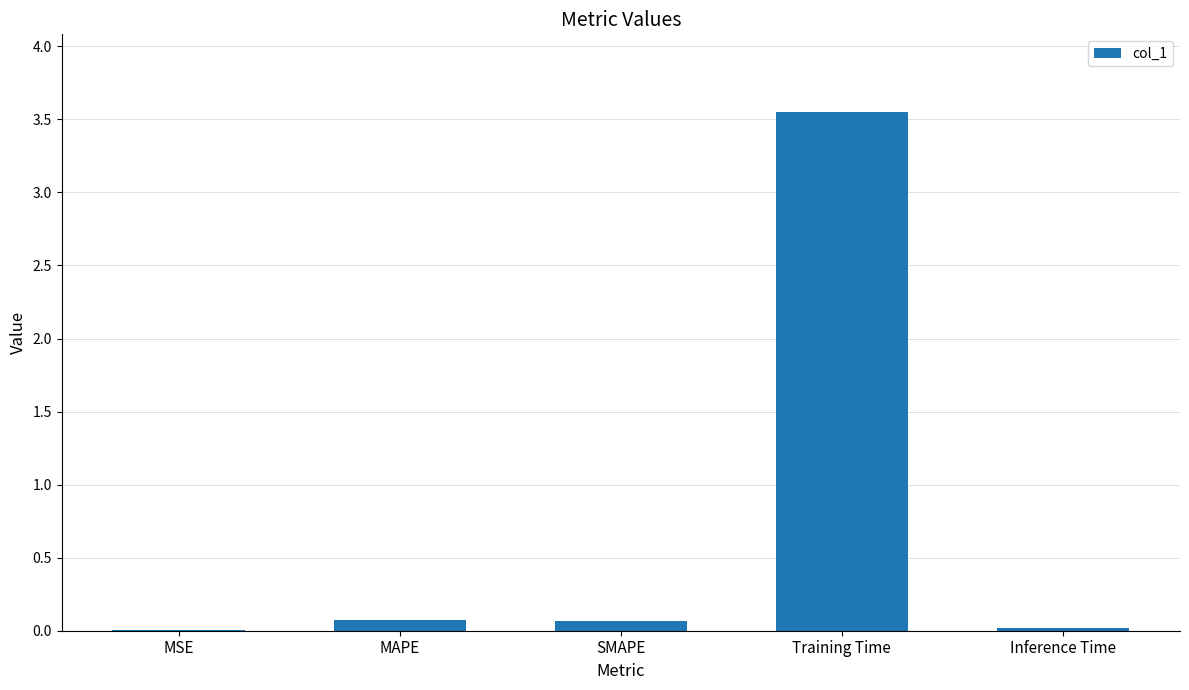

True or false: the data shows 0.1 at MAPE.

True